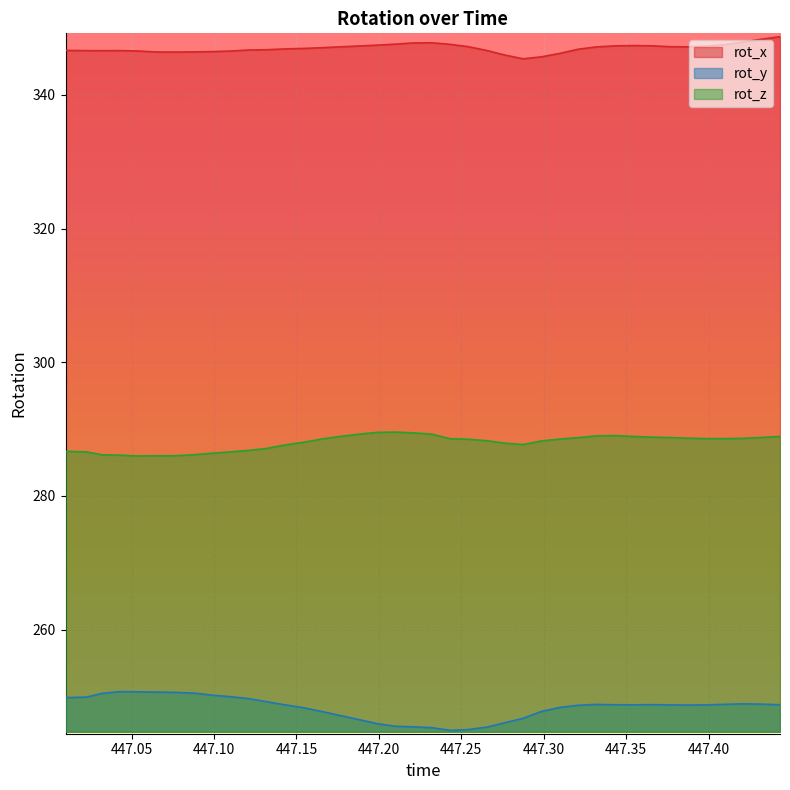

True or false: rot_x and rot_z cross at least once.

False